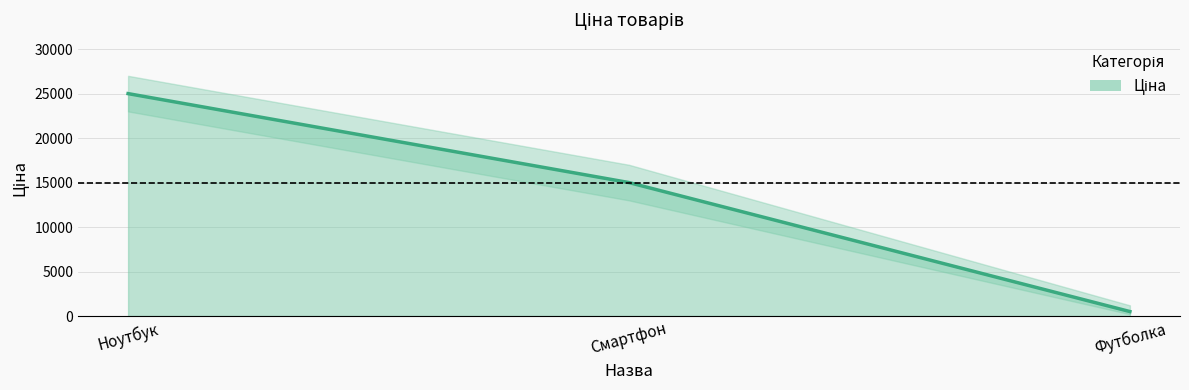

Where does the data first go above 15000?

Ноутбук